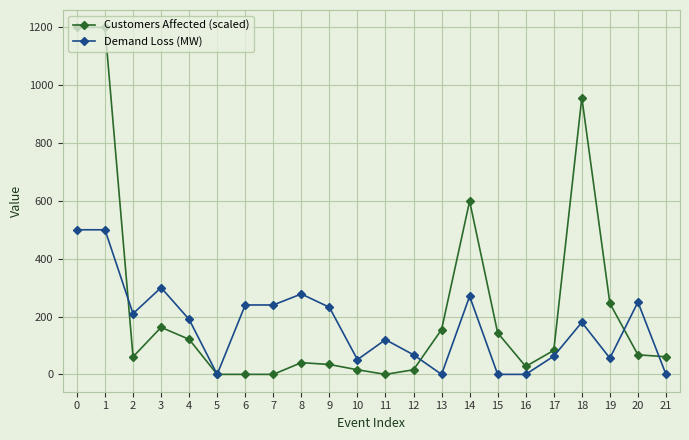

How many data points in Demand Loss (MW) are less than 190?

11